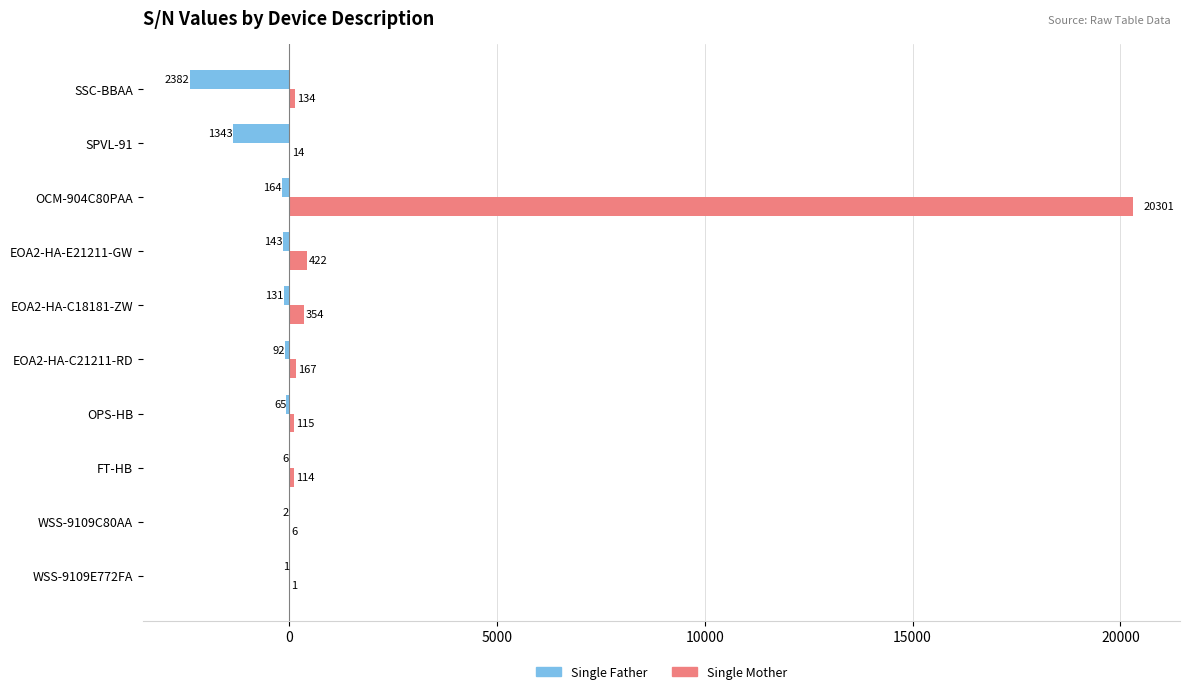

What is the sum of the Single Mother values at EOA2-HA-E21211-GW and OPS-HB?

537